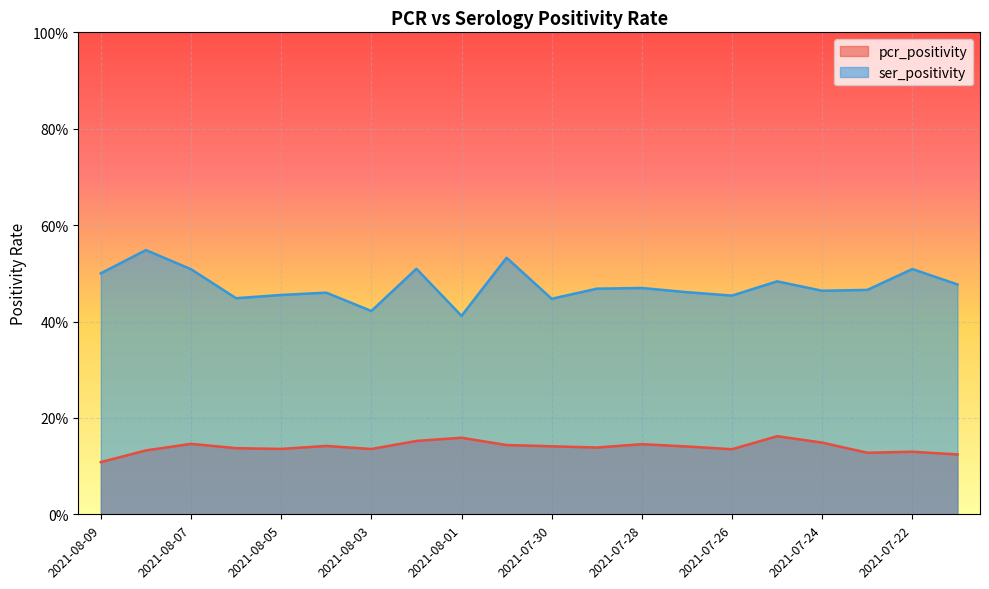

True or false: ser_positivity and pcr_positivity intersect in this chart.

False